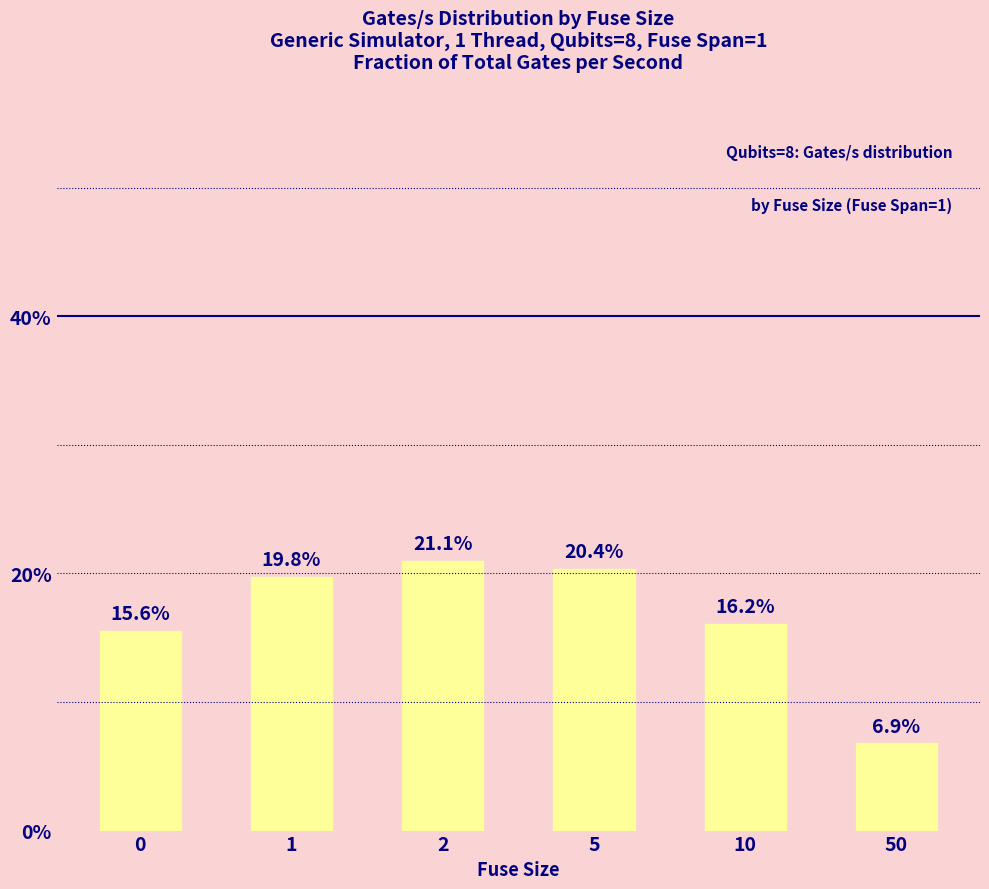

Between 1 and 50, which is larger?

1